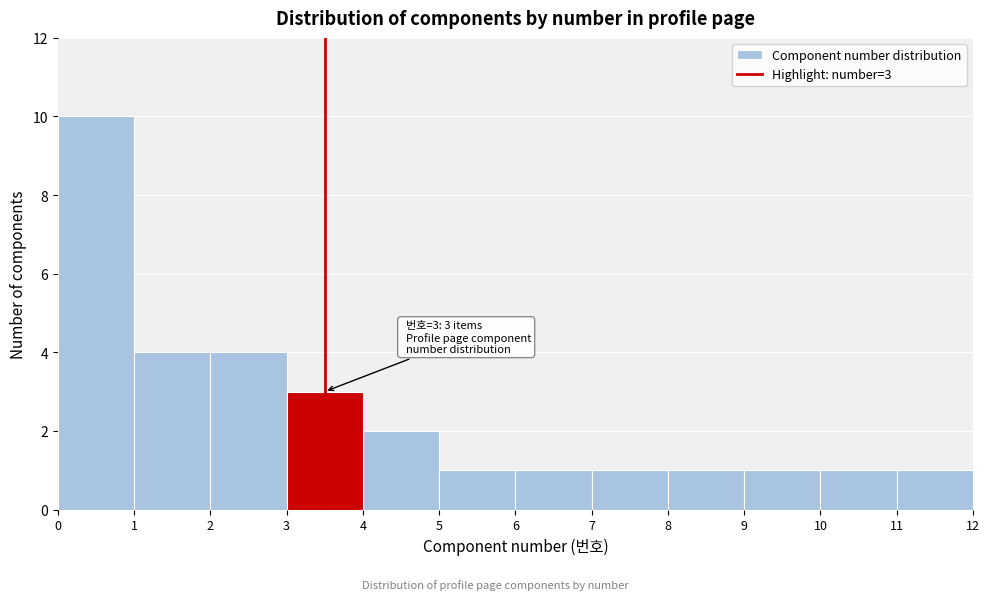

Over which range of the x-axis is the bar tallest?

0 to 1